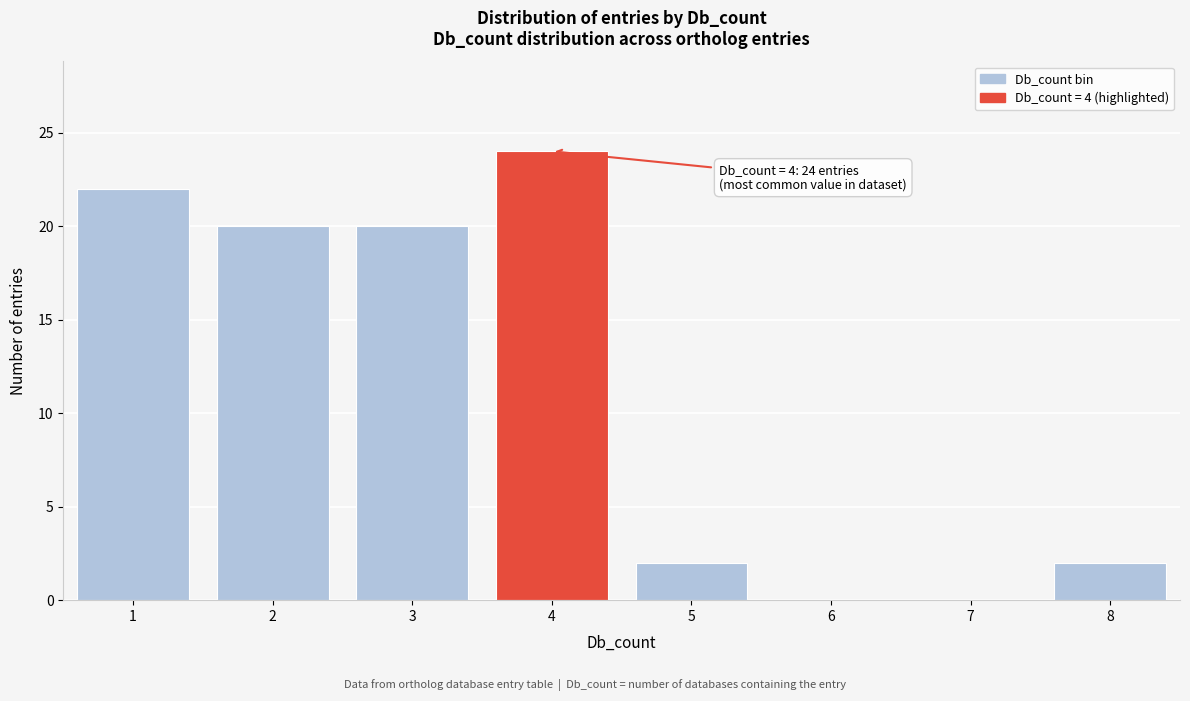

Which range on the x-axis has the tallest bar?

3.5 to 4.5